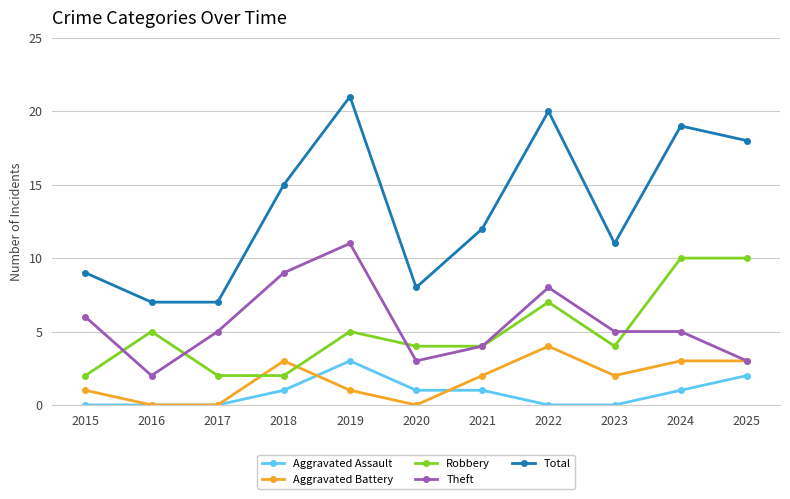

Is it true that Robbery equals 2 at 2015?

True